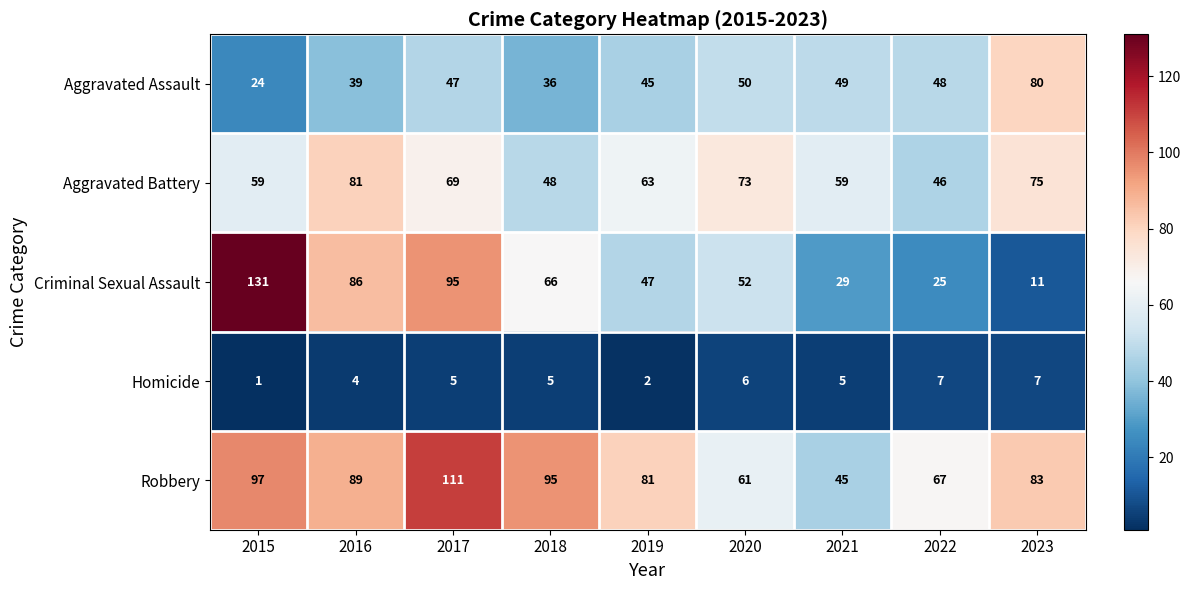

Between 2016 and 2020, which series saw the biggest shift?

Criminal Sexual Assault